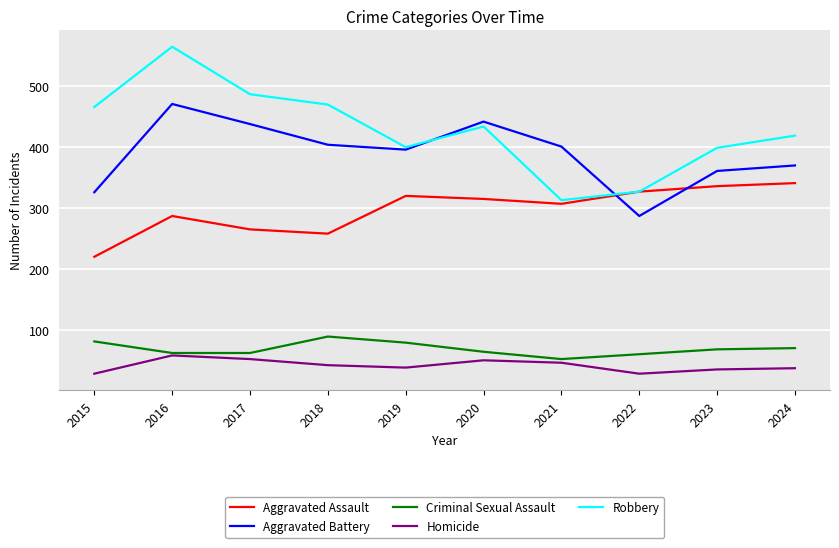

Which category has the highest value in the Criminal Sexual Assault series?

2018